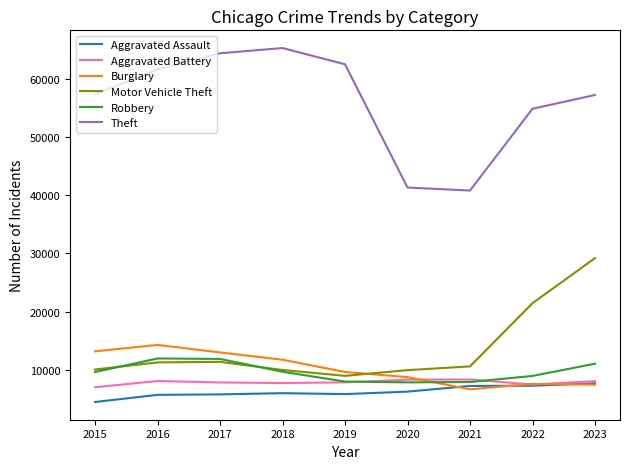

Is it true that Burglary equals 13408 at 2023?

False